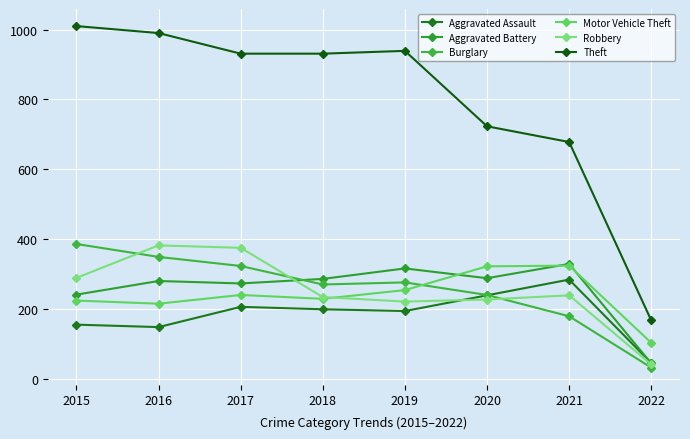

Reading left to right, extract all data points from this chart.

Aggravated Assault: 155	148	206	199	194	239	284	45
Aggravated Battery: 241	280	273	286	316	288	329	44
Burglary: 386	349	323	270	276	240	179	32
Motor Vehicle Theft: 224	215	240	229	254	322	324	103
Robbery: 289	382	375	234	221	227	239	41
Theft: 1010	990	931	931	939	723	678	167